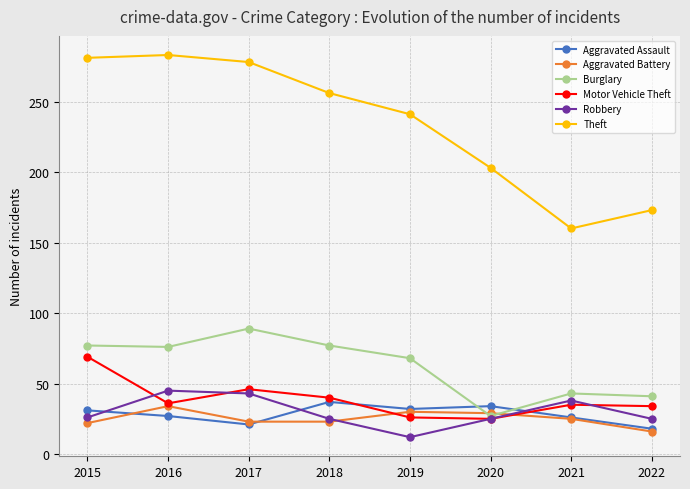

True or false: Theft and Motor Vehicle Theft intersect in this chart.

False